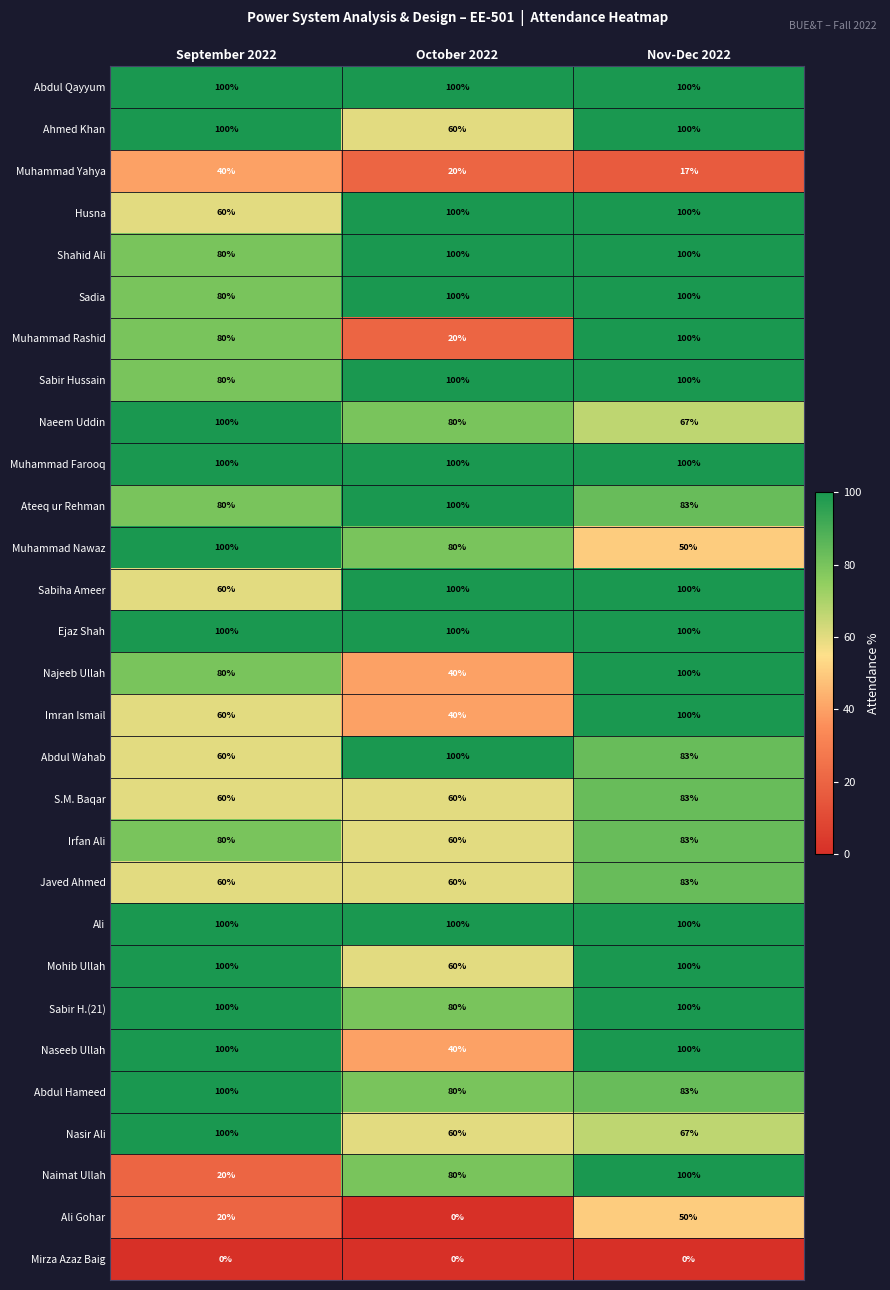

What is the minimum value for Muhammad Farooq?

100